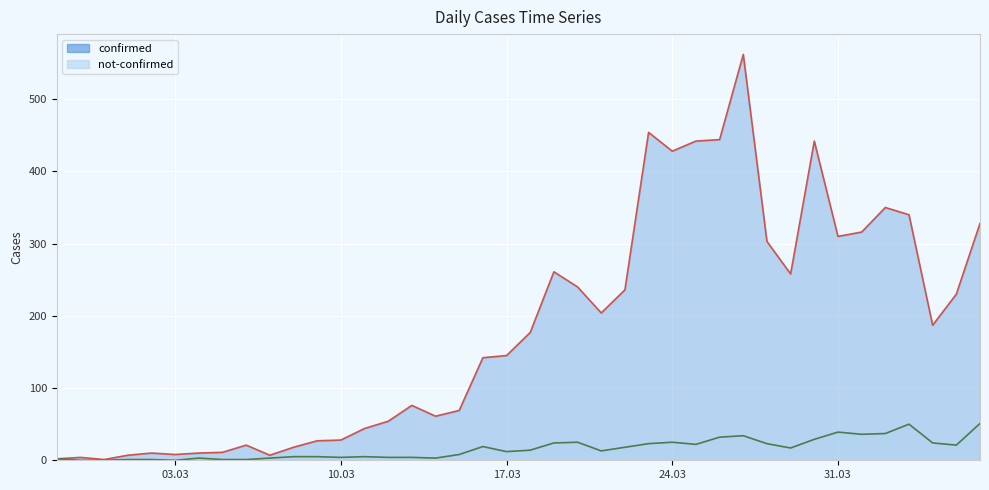

Where does the not-confirmed series first go above 14?

2020-03-16